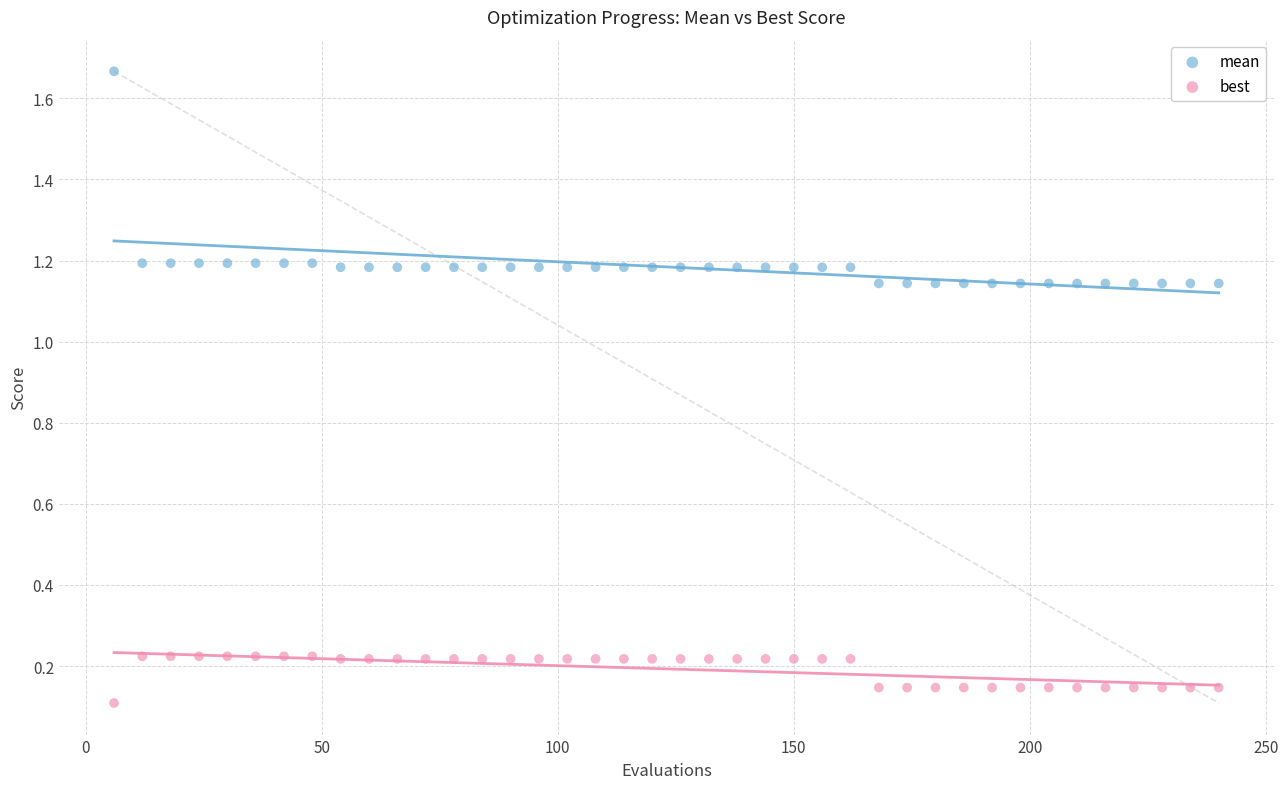

What are all the series names shown in the legend?

mean, best